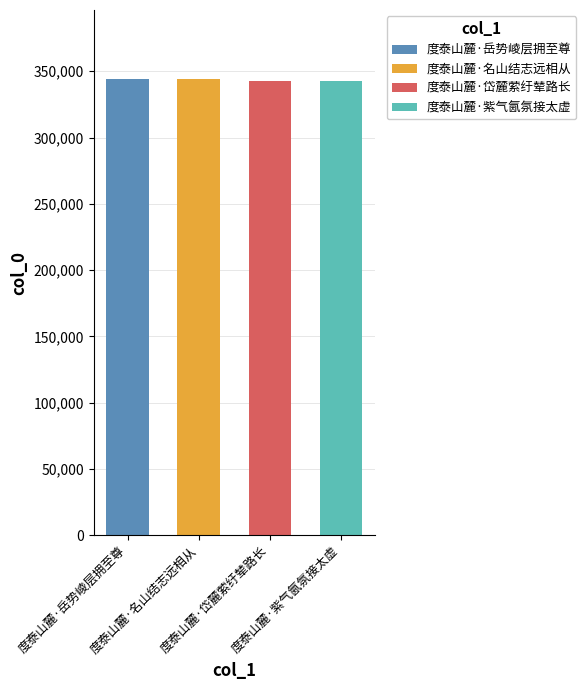

Reading left to right, what are all the values shown in this chart?

344505	344504	342476	342477